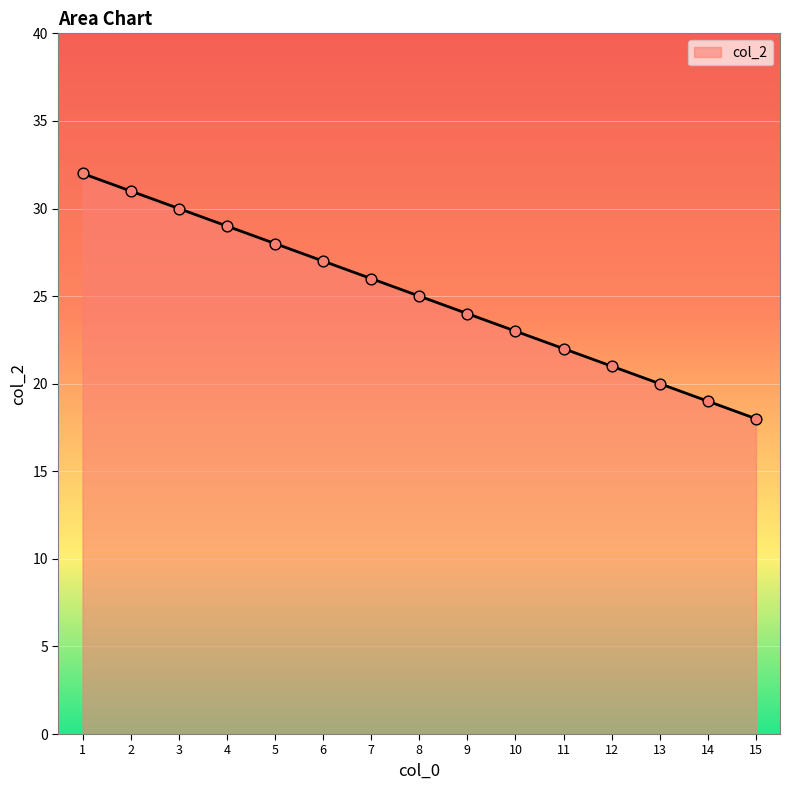

What is the change in value from 11 to 15?

-4